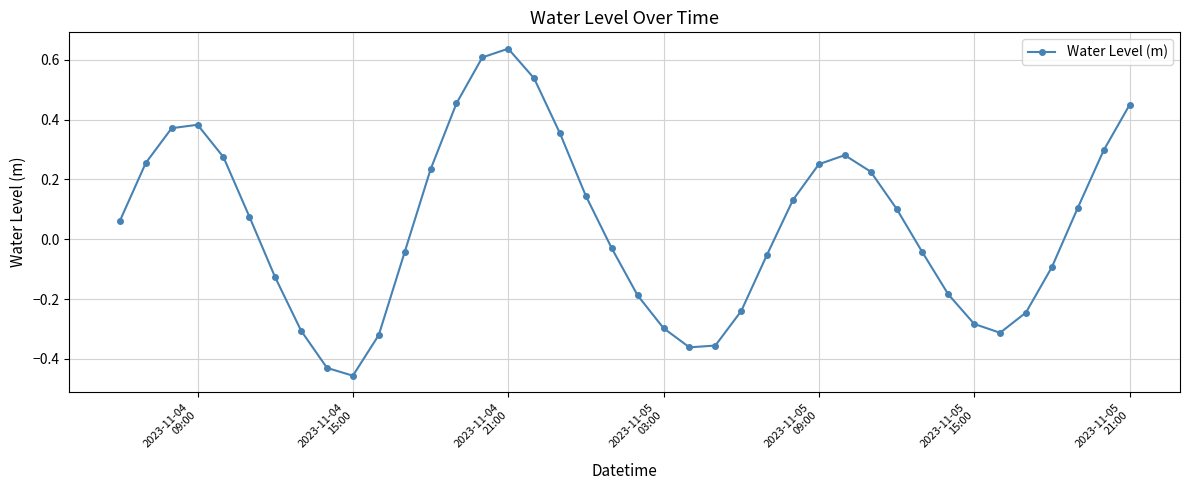

Does the chart display data point markers on the line(s)?

Yes